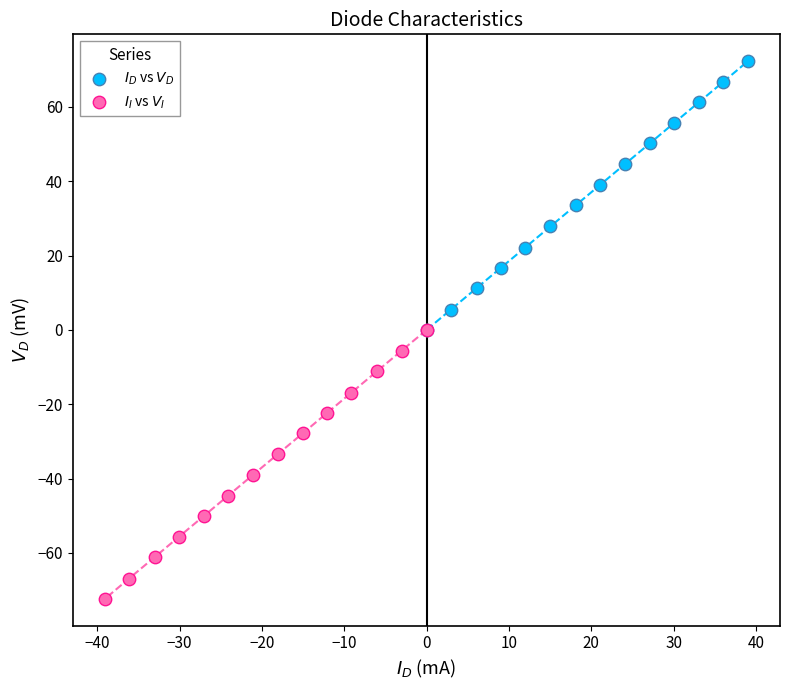

Which series contains the lowest Y value?

$I_I$ vs $V_I$